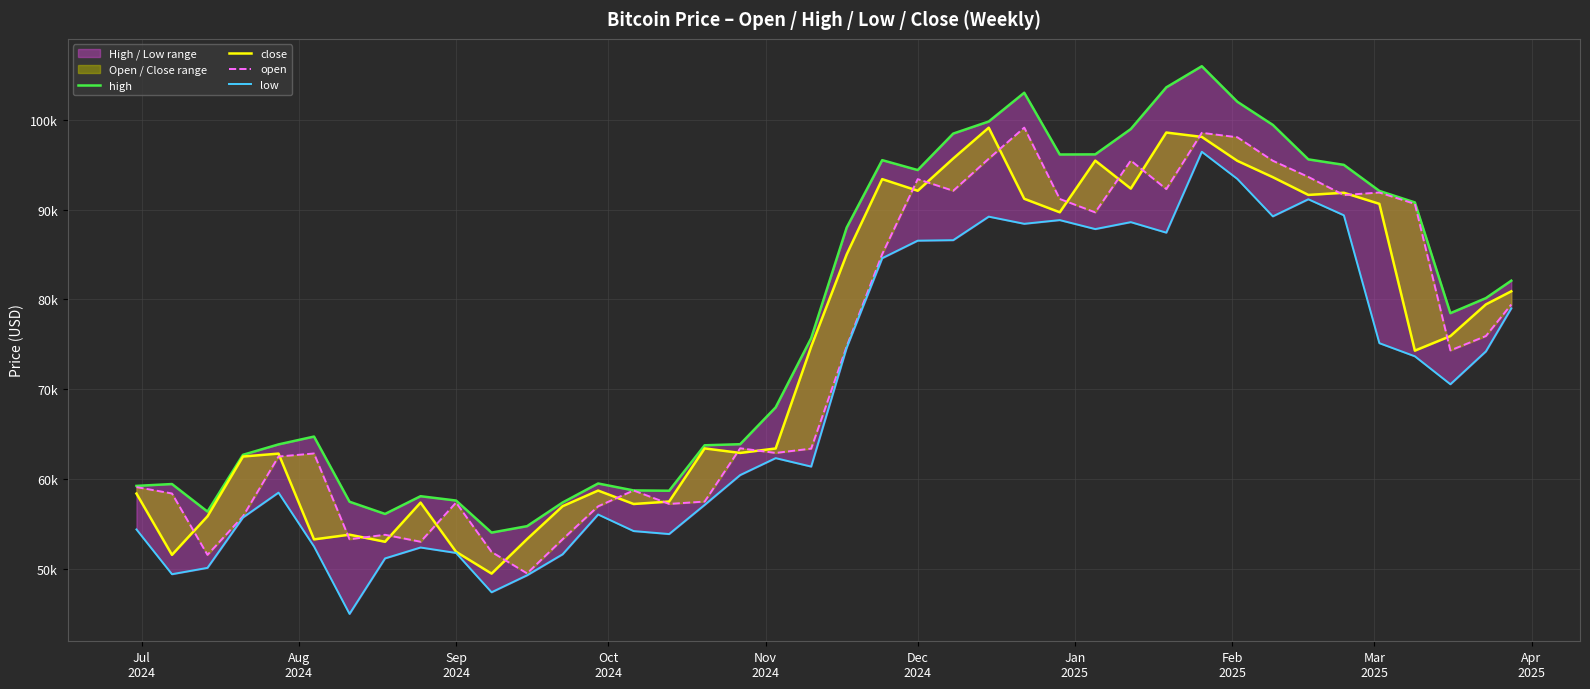

True or false: close has a value of 31784.4 at 31.

False